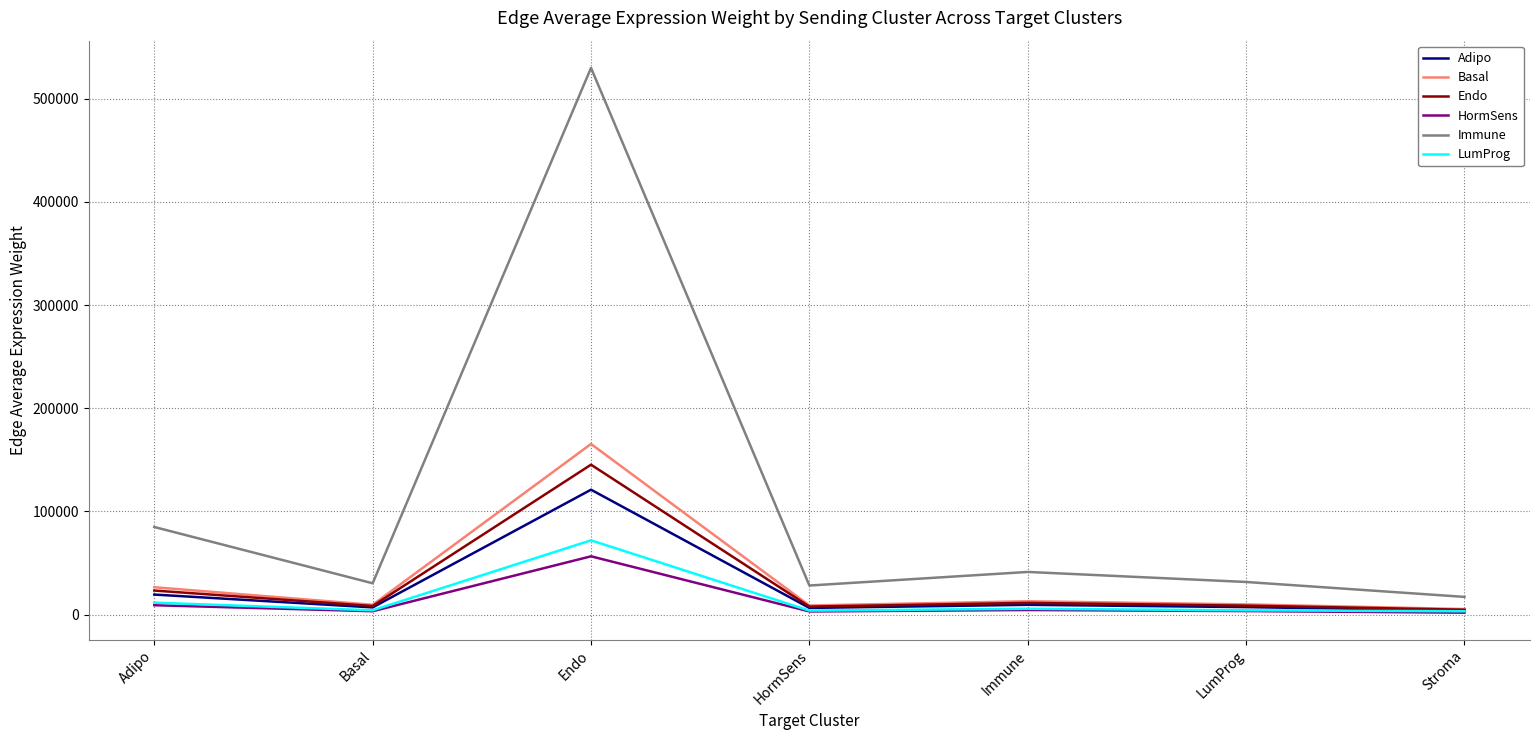

How many distinct data groups are displayed?

6